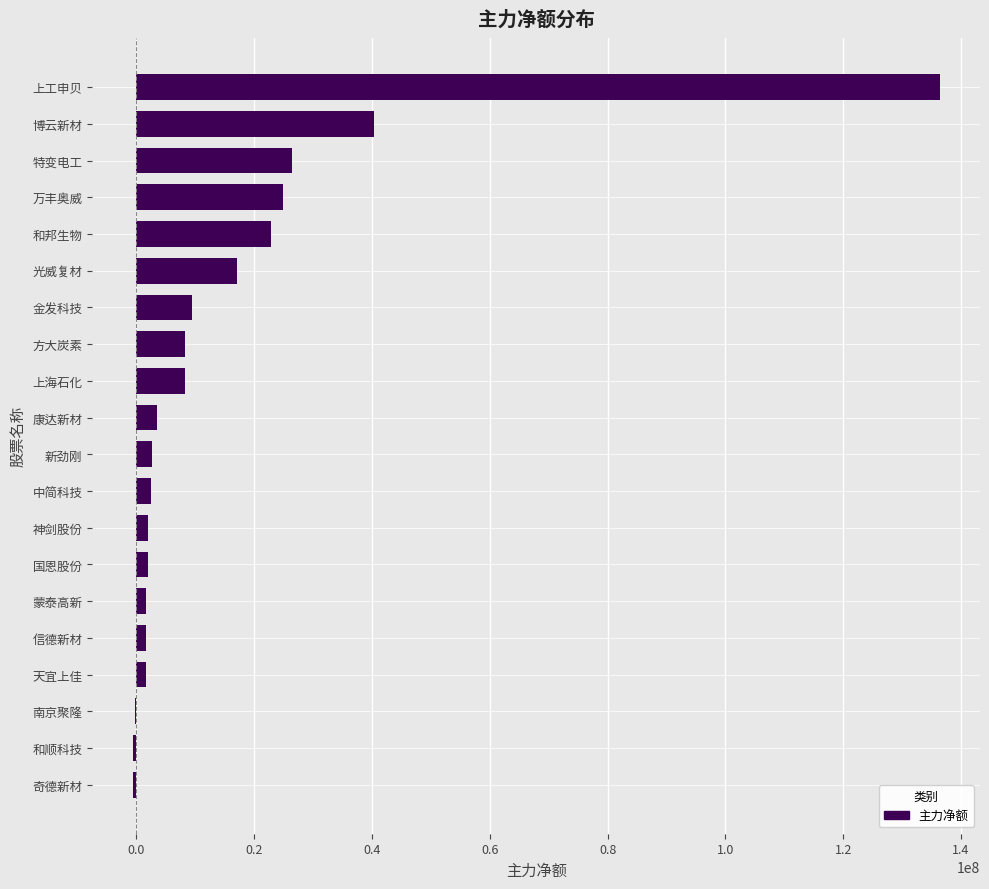

Are the bars grouped side by side (vs. stacked)?

No